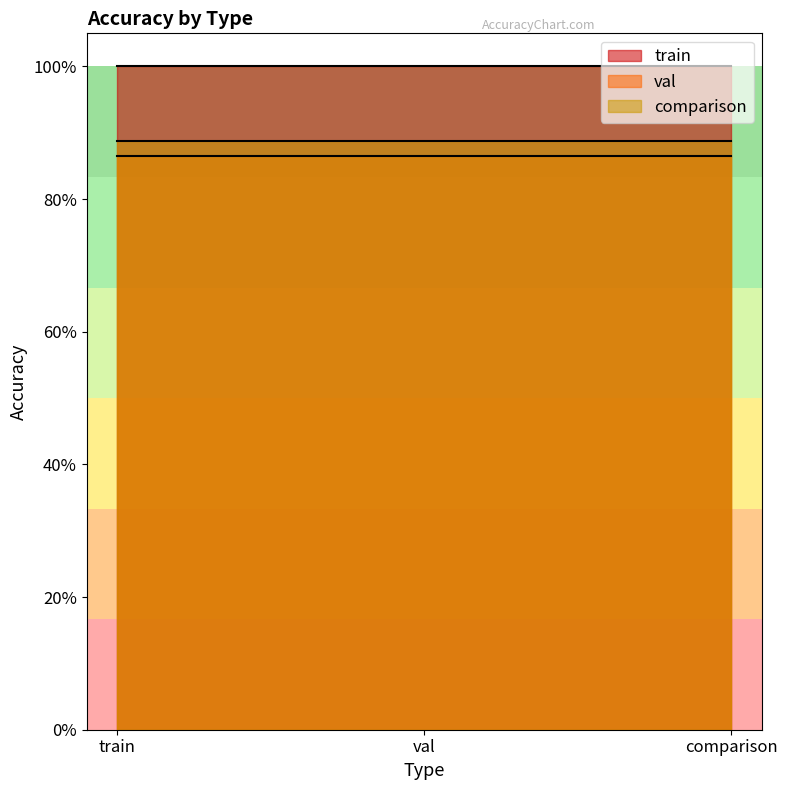

At which label is train closest to 1?

train